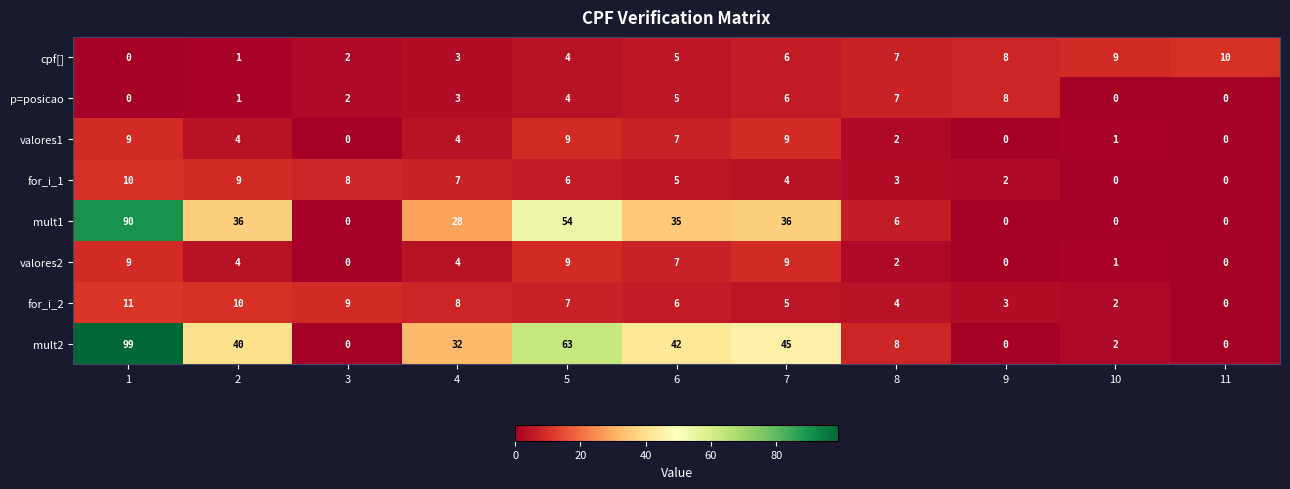

What is the difference between the maximum and second lowest values in the valores1 series?

9